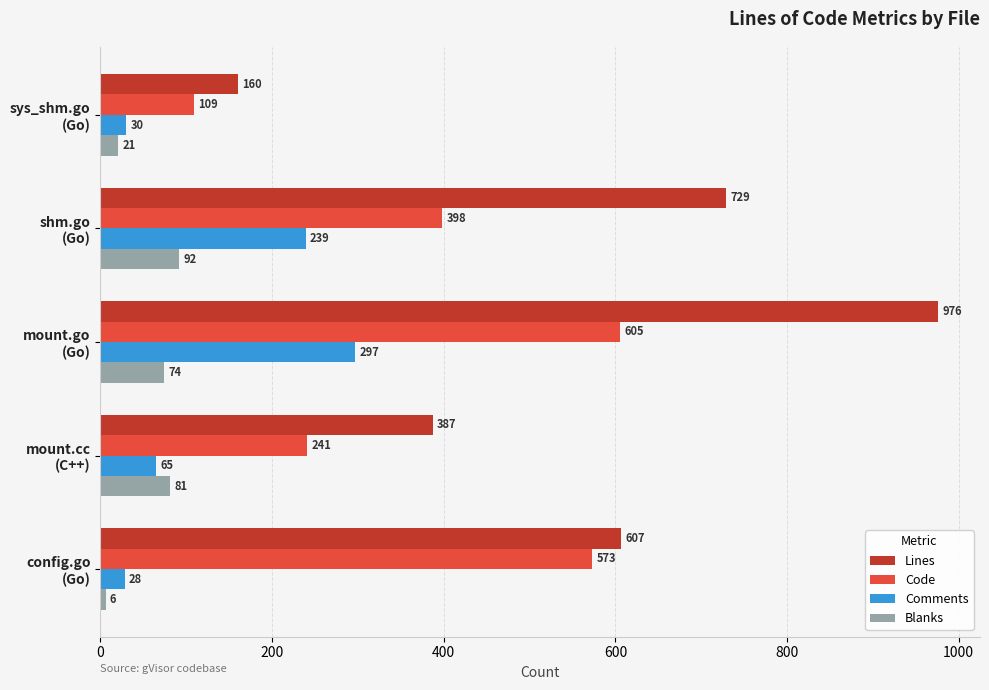

At which category does the chart reach its peak across all series?

mount.go
(Go)